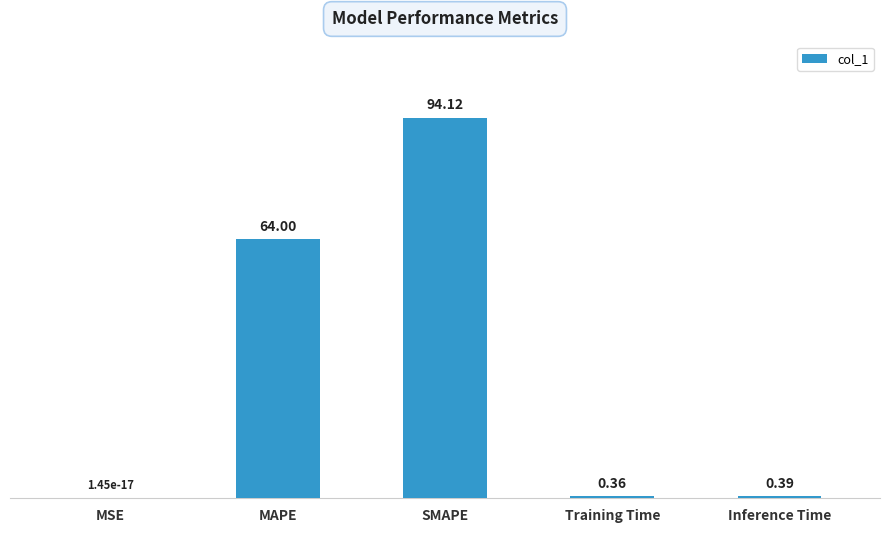

How many series are shown in this chart?

1